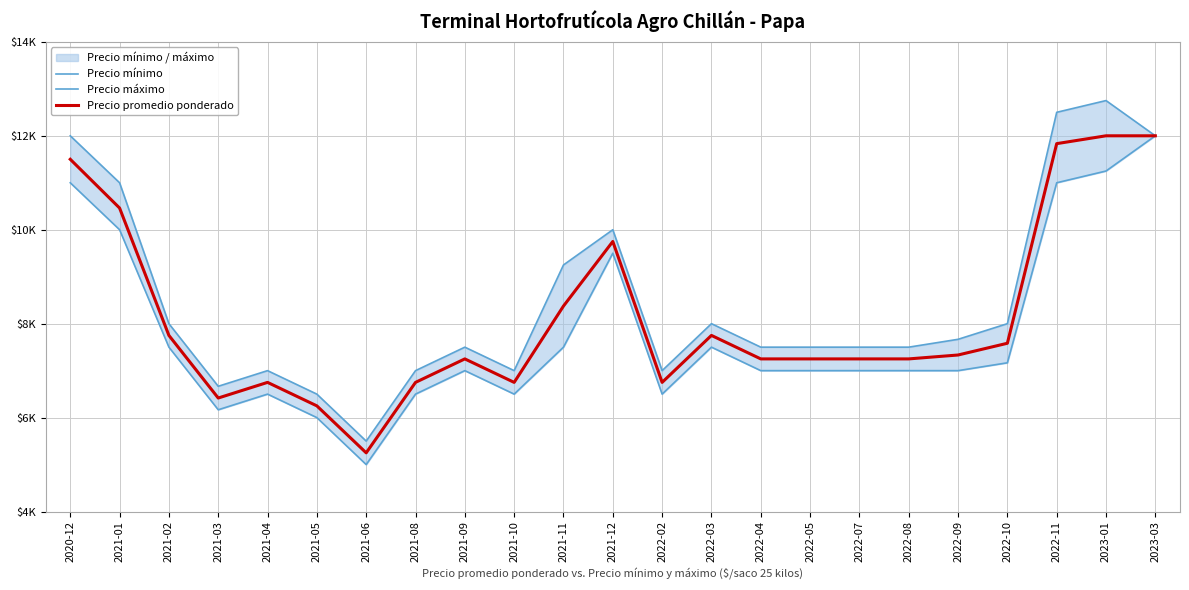

What is the value of the Precio mínimo point at the 2nd from the left?

10000